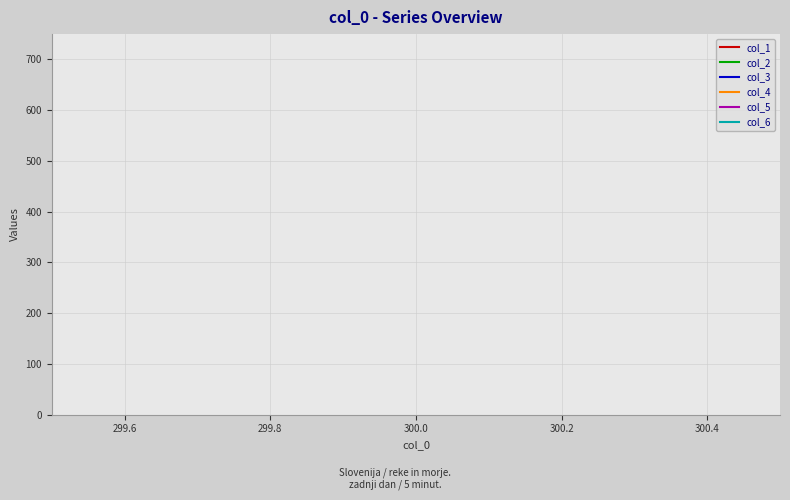

Is it true that col_2 equals 16 at 300.0?

False